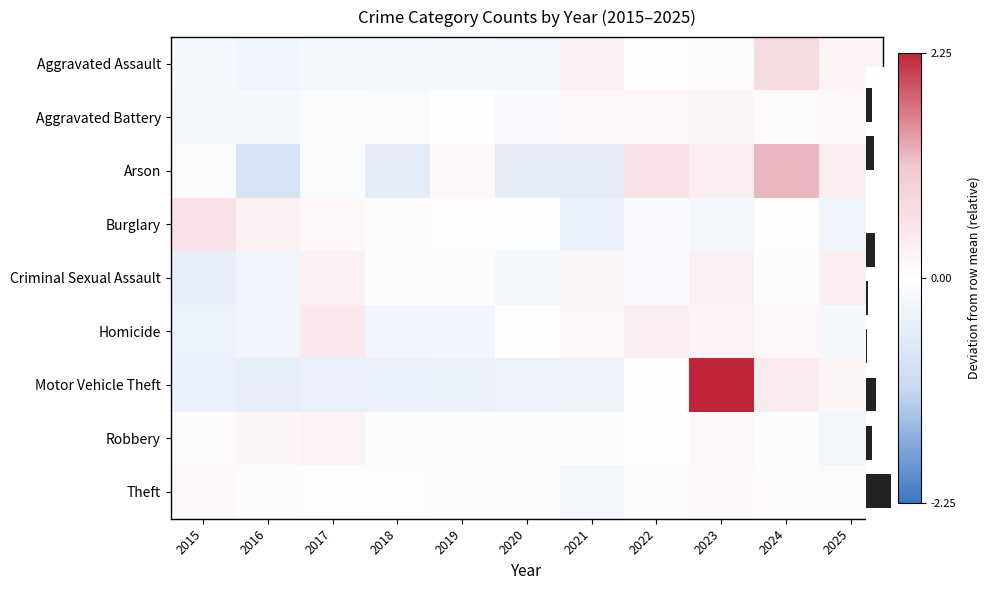

How many distinct data groups are displayed?

9